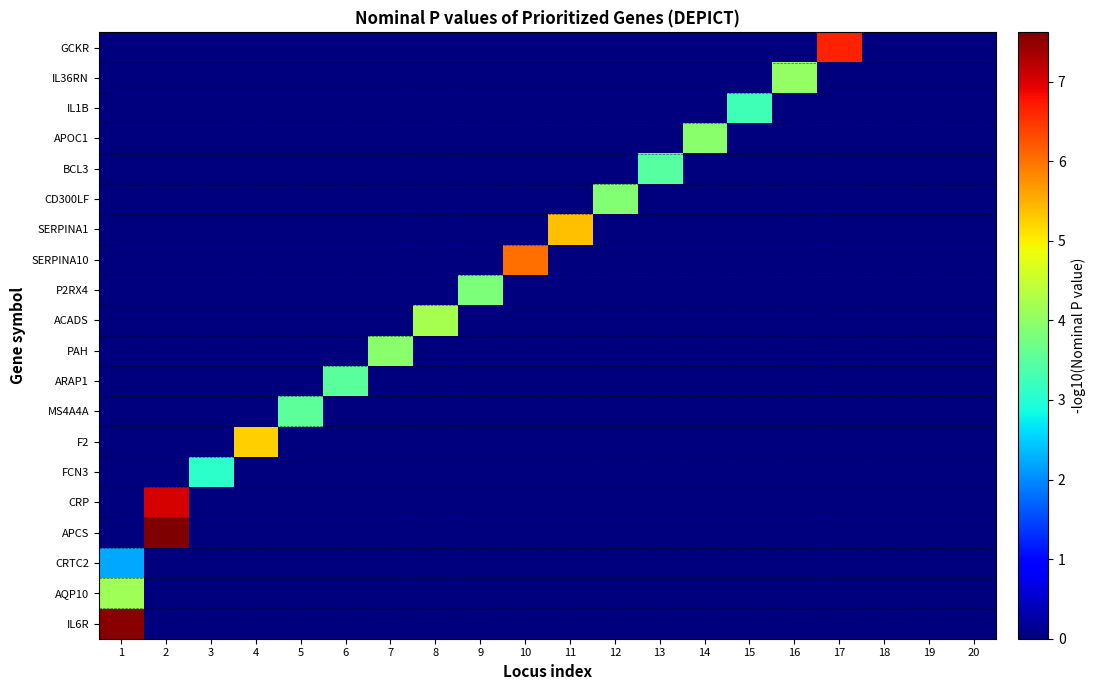

At which category is the sum across all series the highest?

2